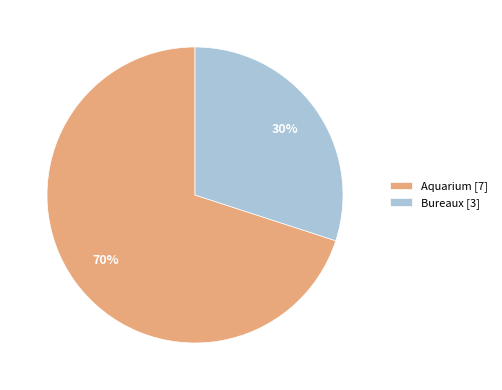

Which slice is the smallest?

Bureaux